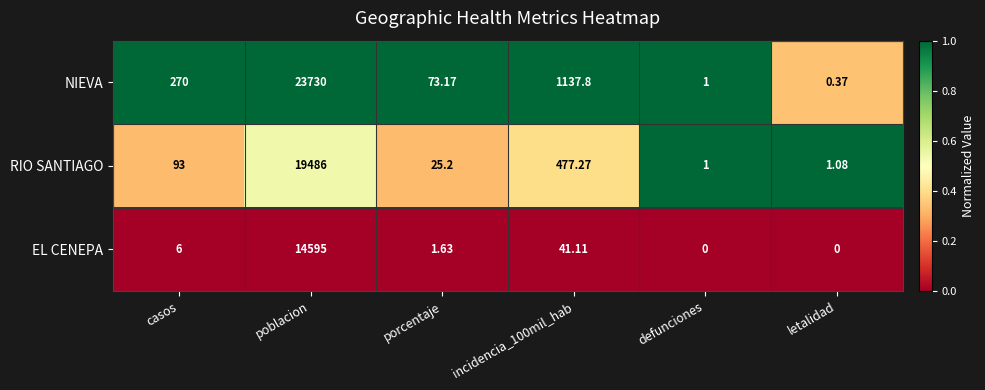

At which category is the sum across all series the highest?

poblacion